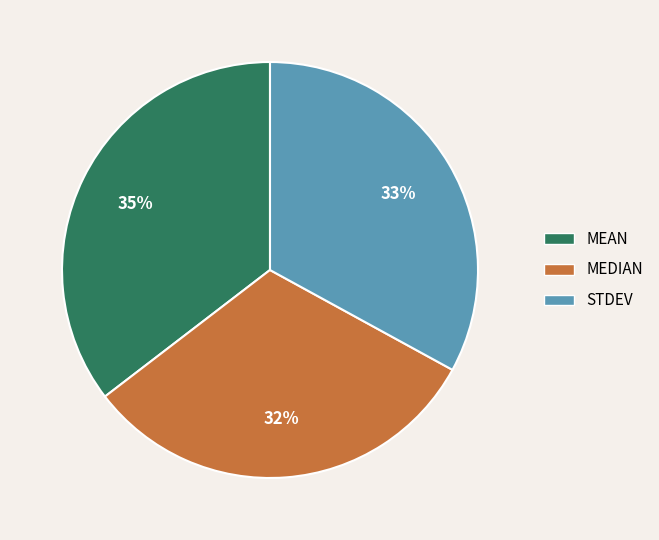

Is there a majority slice in this chart?

No